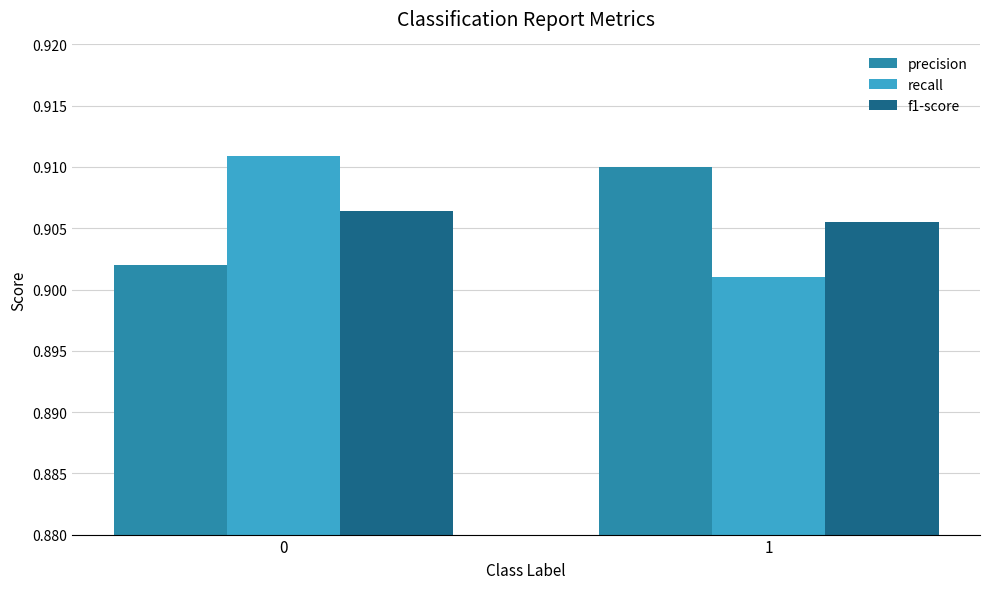

Which series has the largest range (max minus min)?

recall